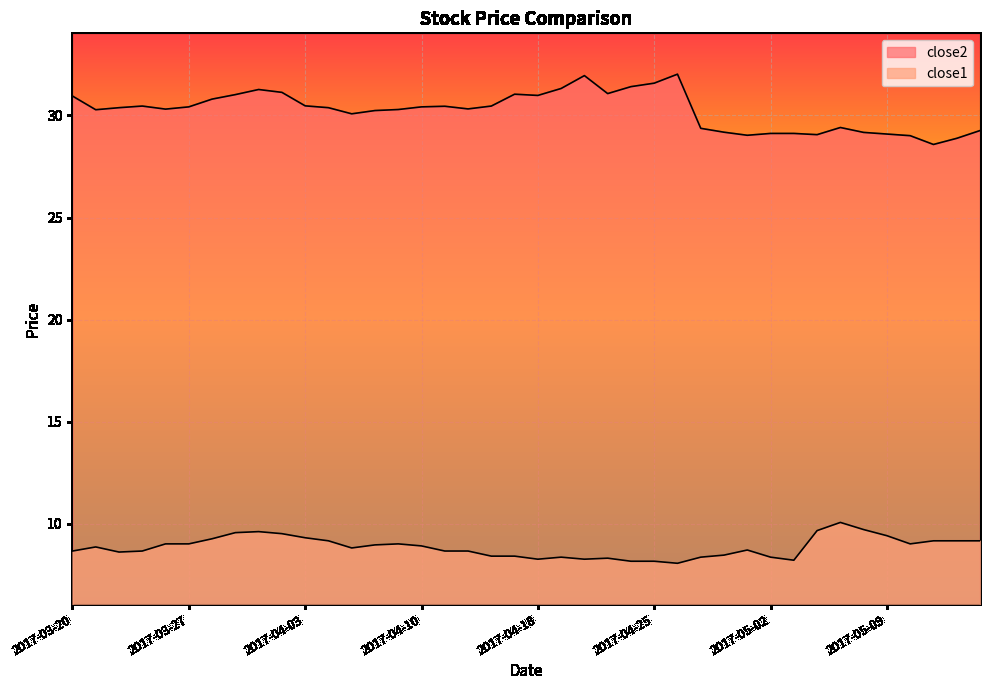

What value does the close1 series have at 2017-03-21?

8.9